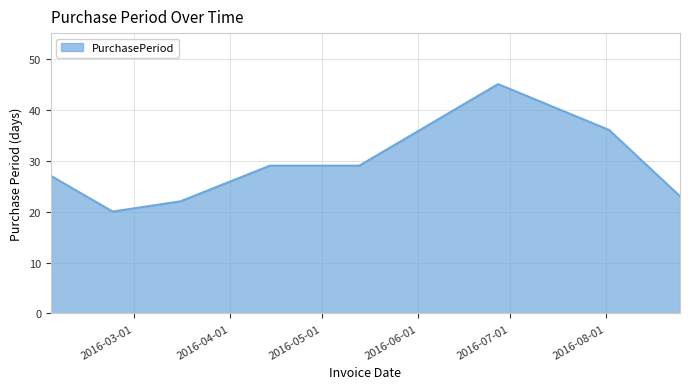

What is the greatest value displayed?

45